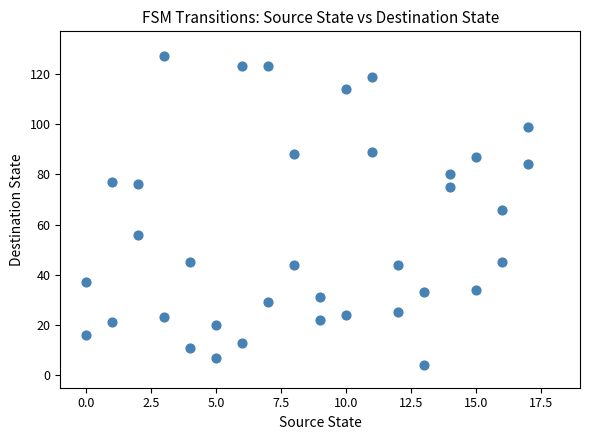

What is the range of X values (max minus min)?

17